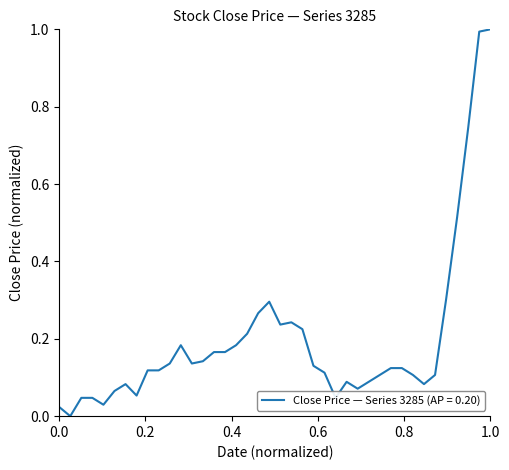

What is the difference between the maximum and minimum values?

1.0